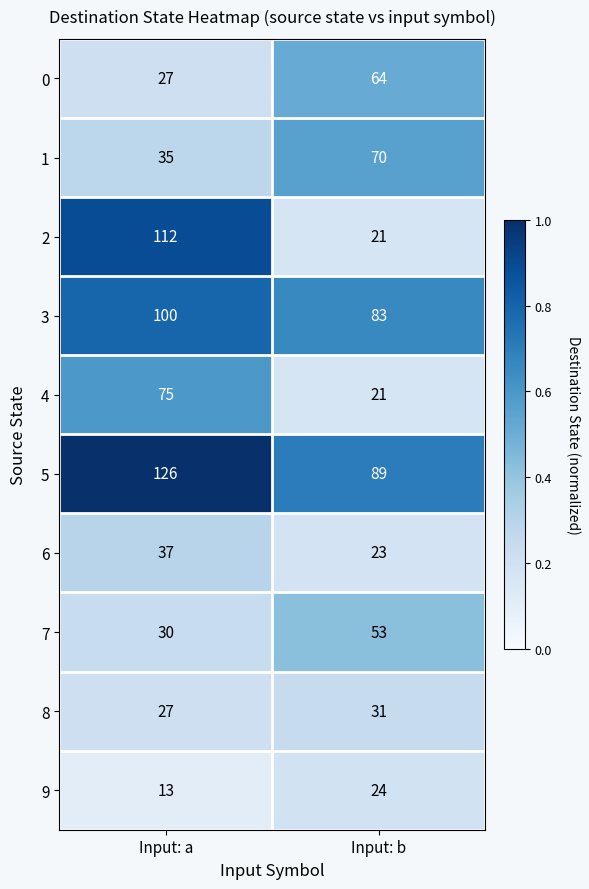

What is the minimum value for 2?

21